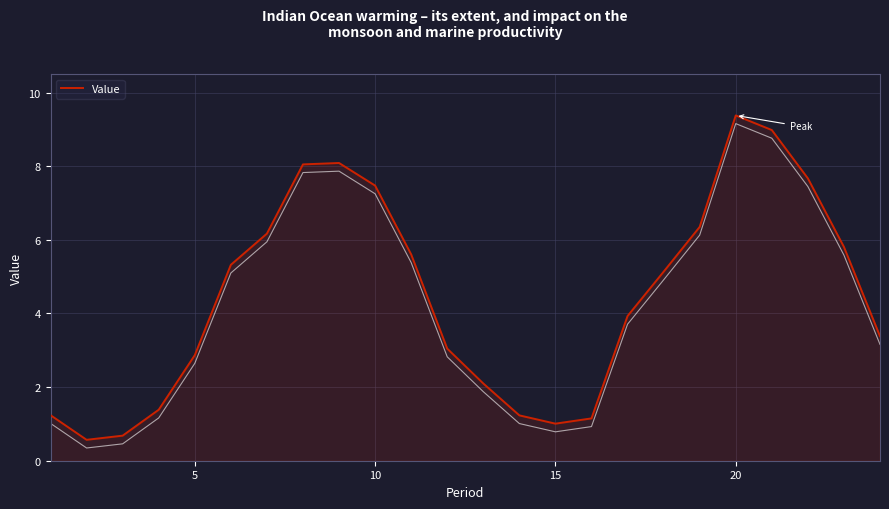

What is the lowest value of the Value series?

0.6